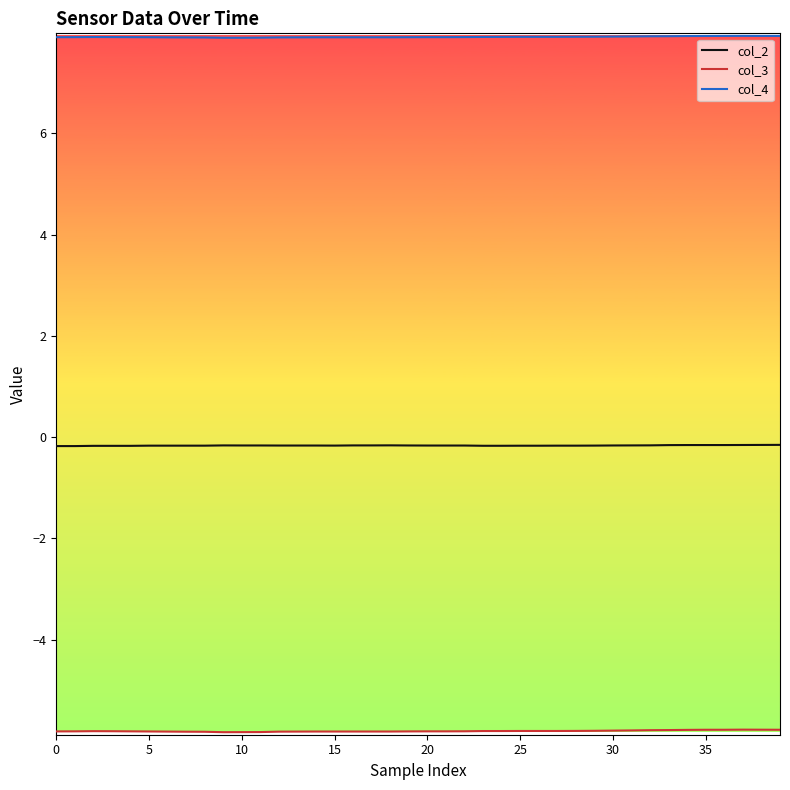

Which series has the largest total across all categories?

col_4